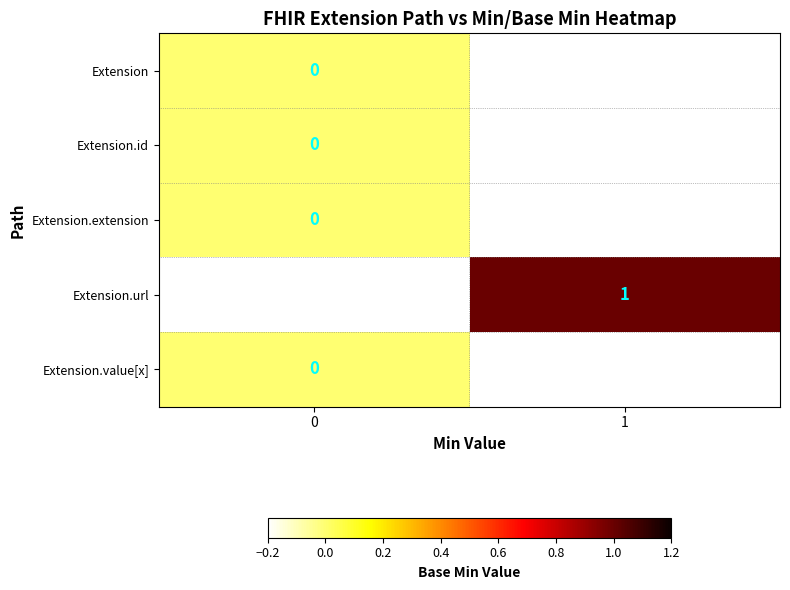

At how many categories does at least one series exceed 0?

1